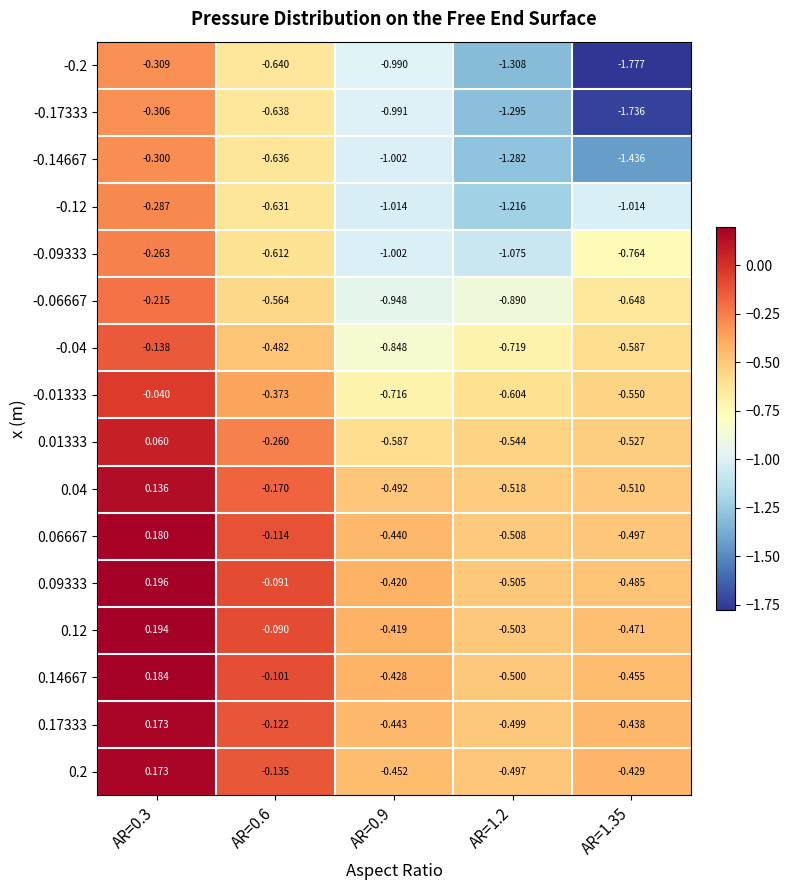

Is the value of -0.12 at AR=0.9 greater than the value of -0.01333 at AR=0.9?

No